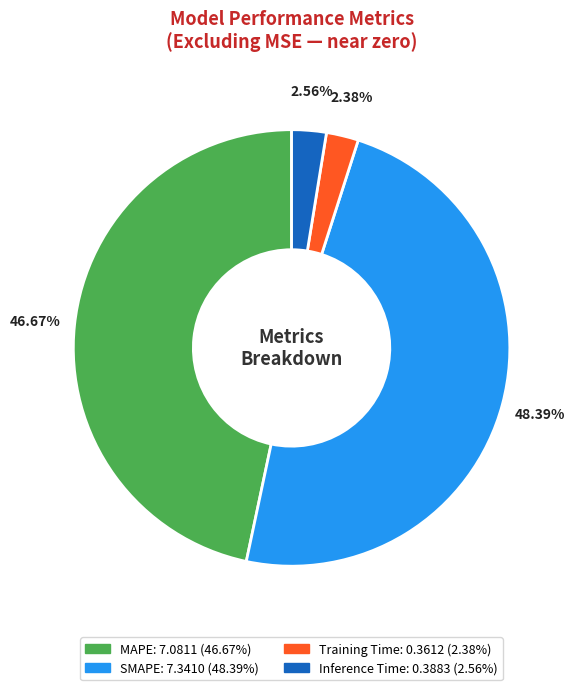

Is the sum of MAPE and Inference Time greater than half?

No